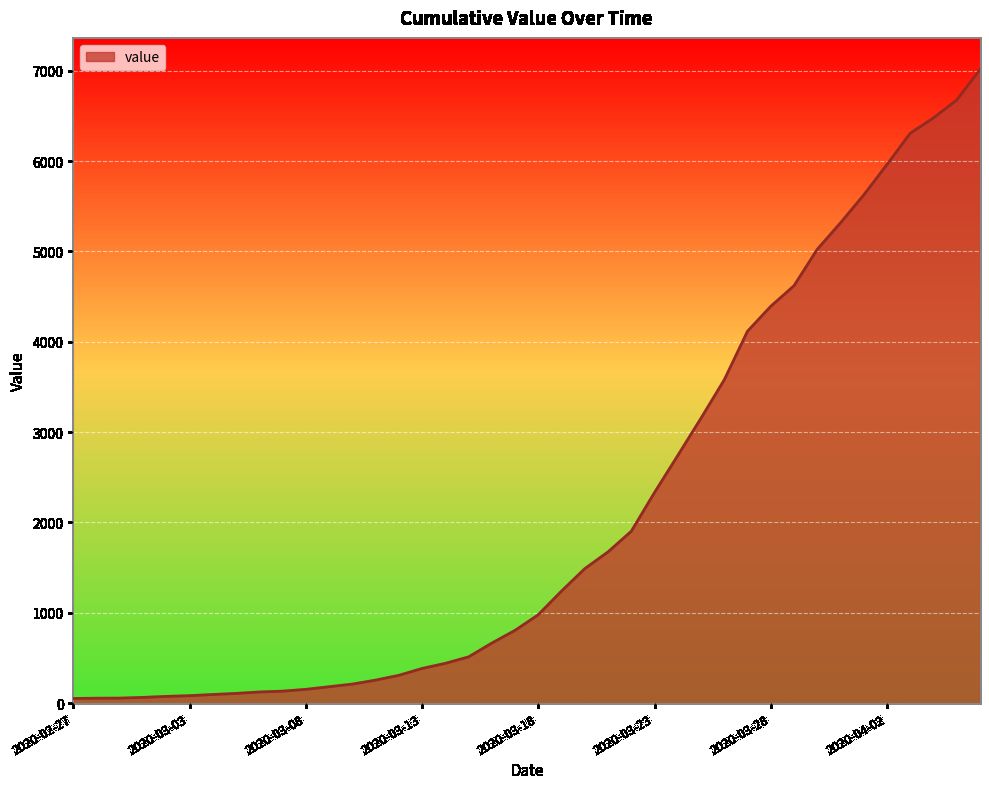

What is the greatest value displayed?

7014